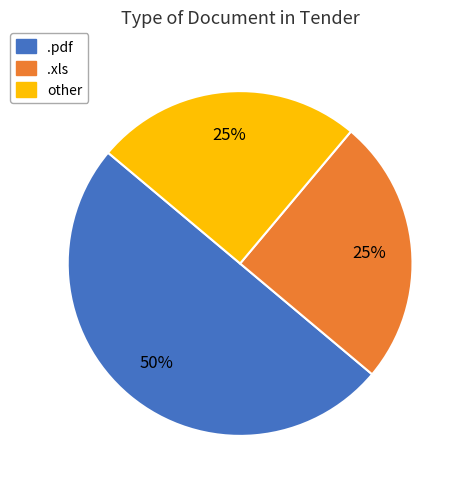

Do other and .pdf together represent more than half of the pie?

Yes